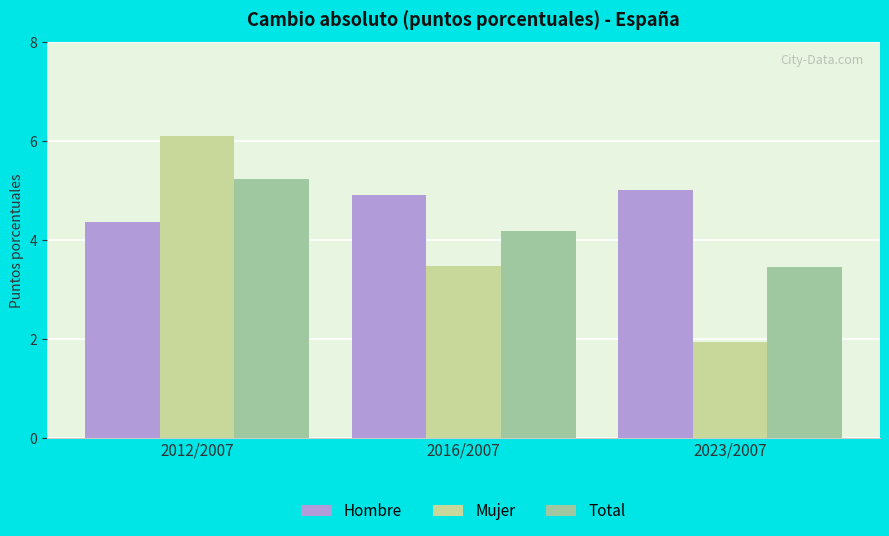

What position from the left is 2016/2007?

2